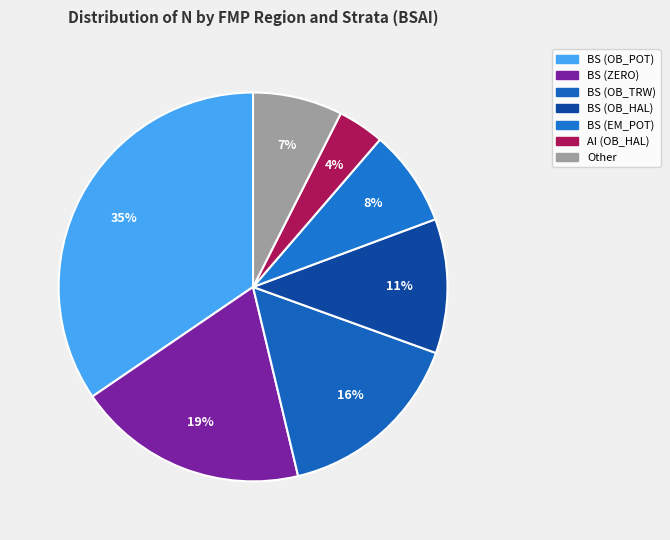

How many slices are in this pie chart?

7